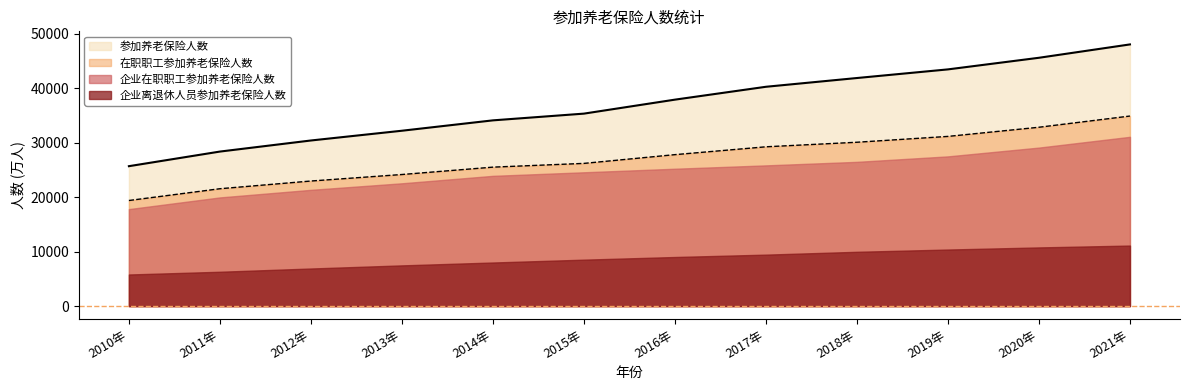

How many data points does each series have?

12